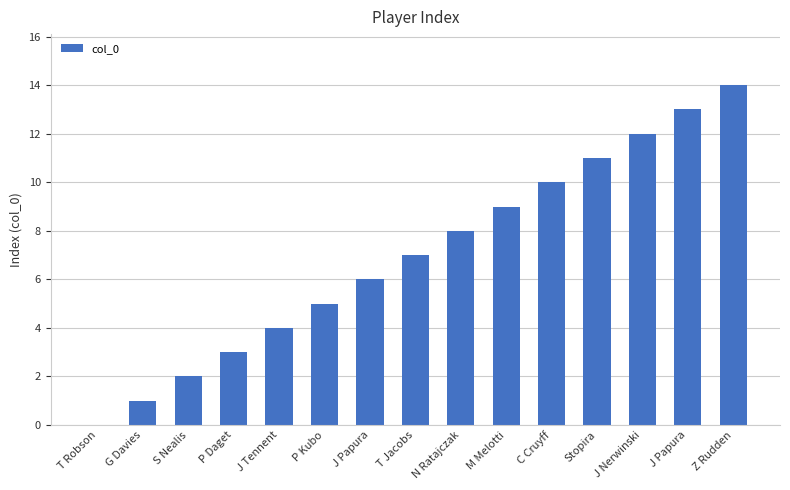

Reading right to left, what are all the values shown in this chart?

14	13	12	11	10	9	8	7	6	5	4	3	2	1	0